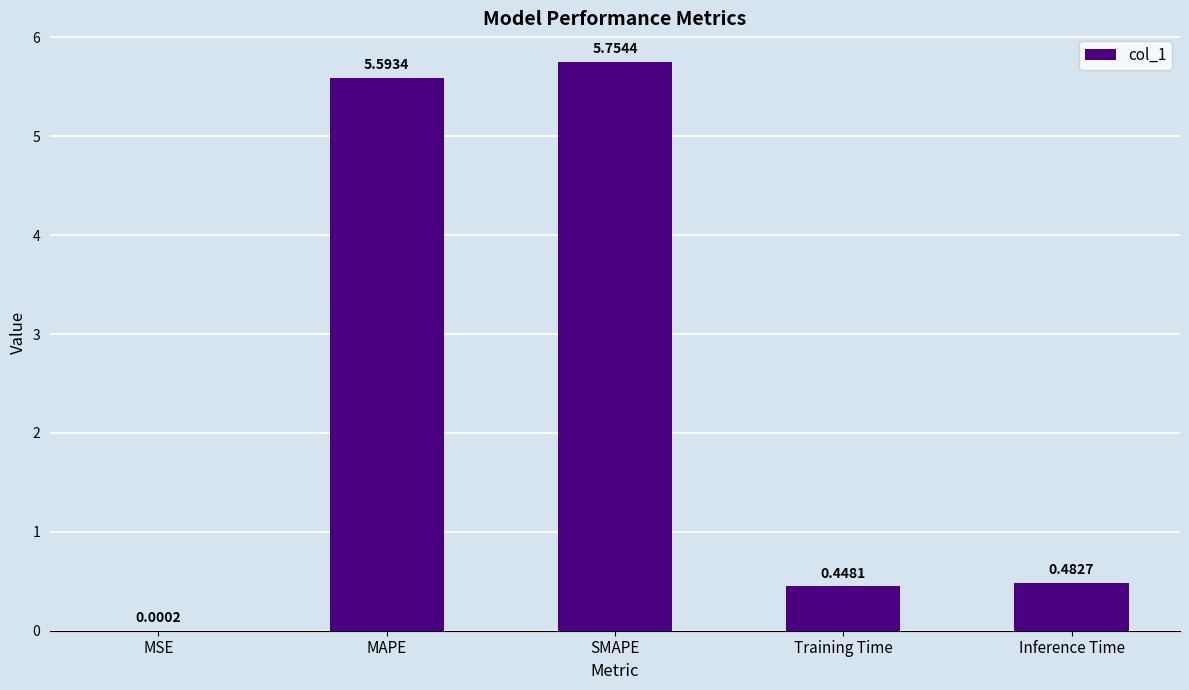

Which category has the highest value across all series?

SMAPE